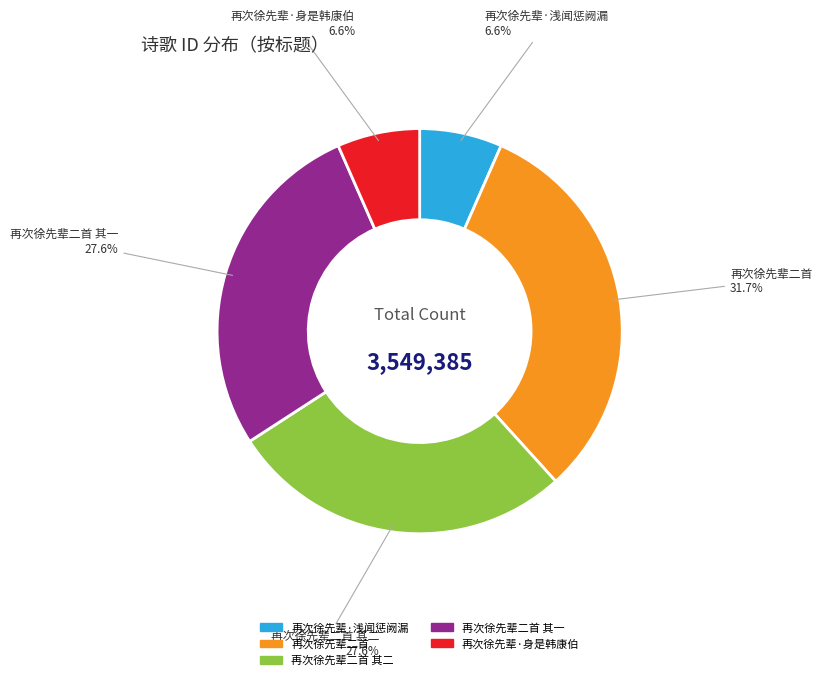

How many segments does this pie chart have?

5